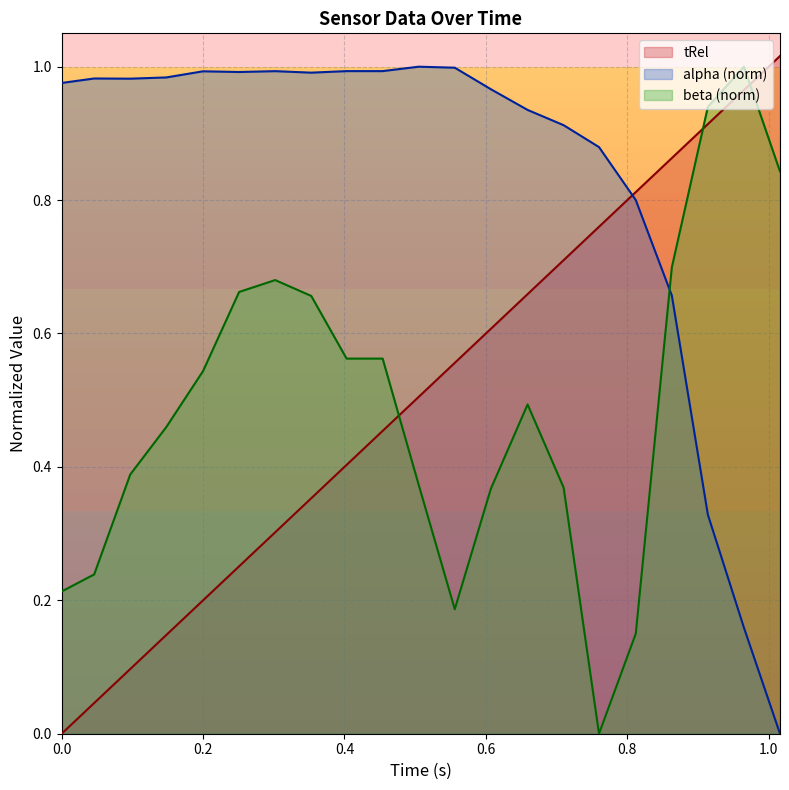

What is the value of the beta point at the 3rd from the left?

0.4